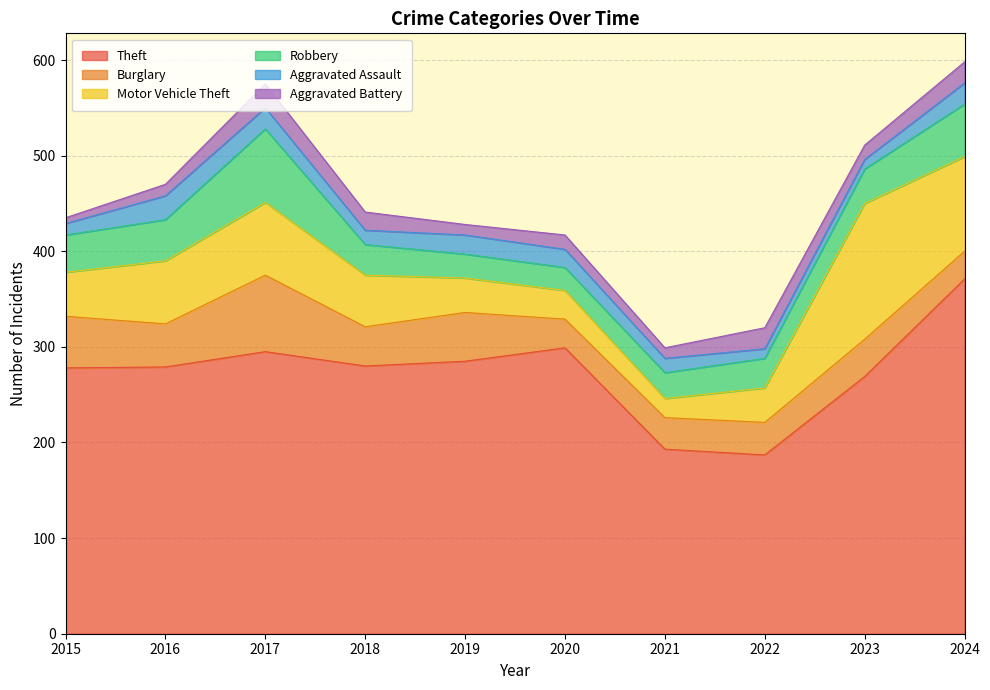

What is the lowest value of the Aggravated Battery series?

6